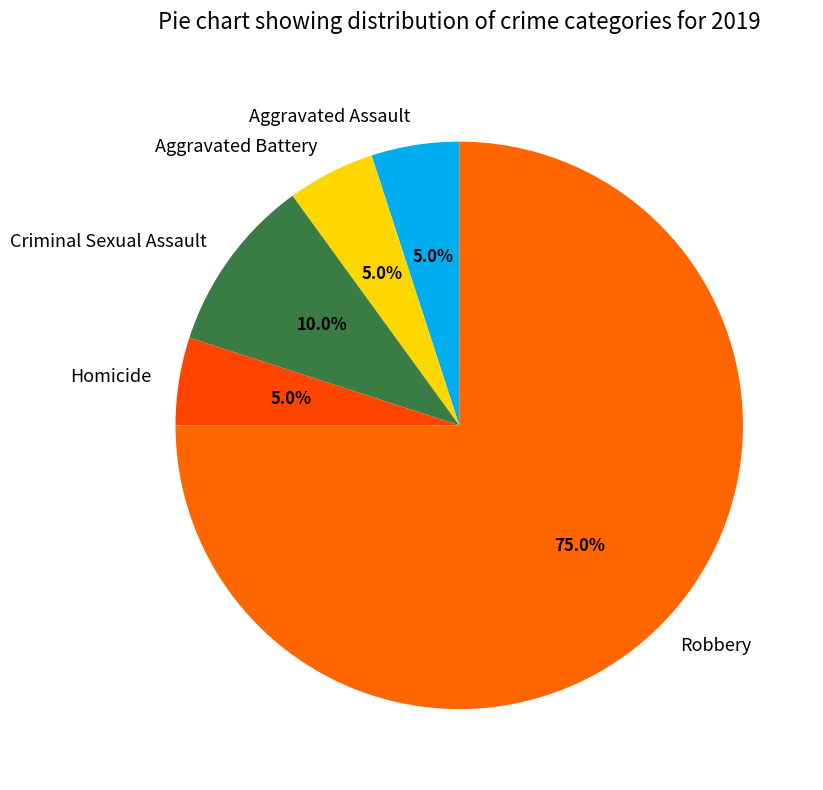

How many segments does this pie chart have?

5